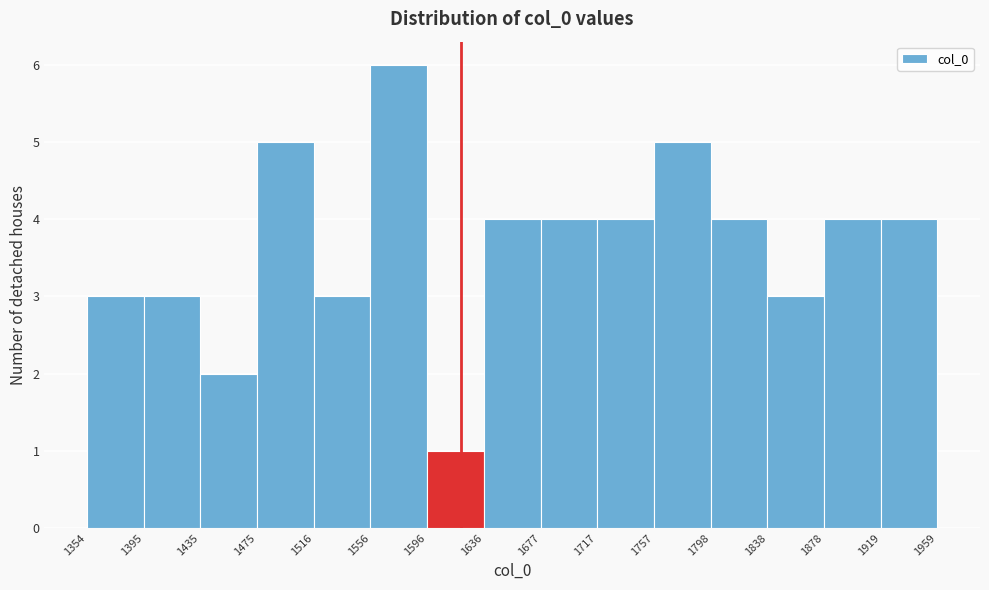

Reading left to right, list every bar in this chart as the range it spans on the x-axis followed by its height. The values are not printed on the chart, so give them approximately, as read against the axis.

1354 to 1395: 3
1395 to 1435: 3
1435 to 1475: 2
1475 to 1516: 5
1516 to 1556: 3
1556 to 1596: 6
1596 to 1636: 1
1636 to 1677: 4
1677 to 1717: 4
1717 to 1757: 4
1757 to 1798: 5
1798 to 1838: 4
1838 to 1878: 3
1878 to 1919: 4
1919 to 1959: 4